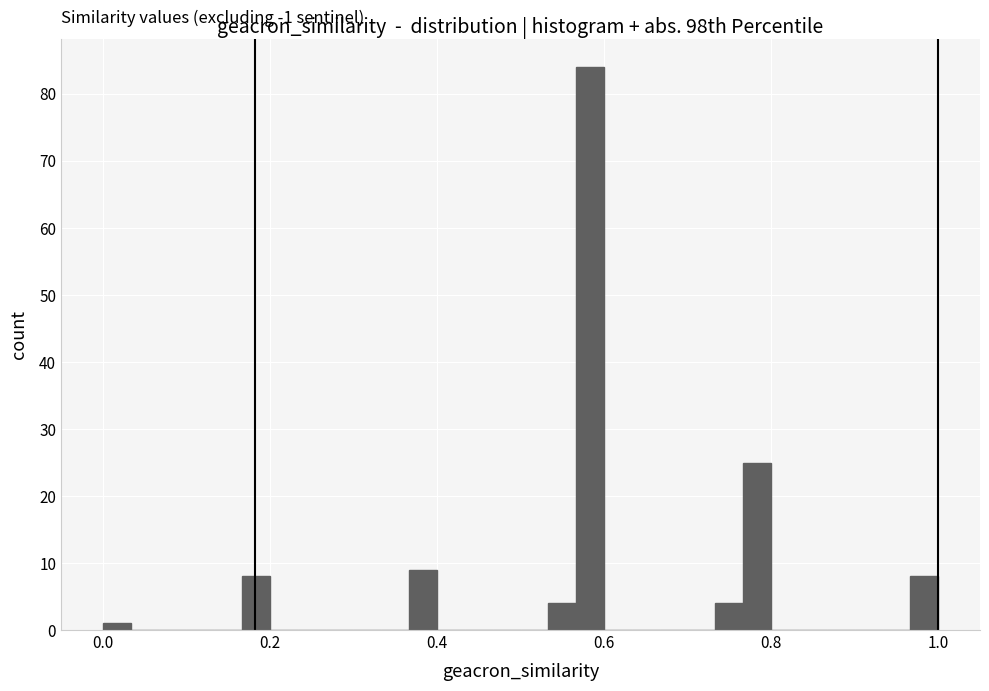

Around what value on the x-axis is the tallest bar? Give the approximate position of its centre, as read against the axis.

0.58